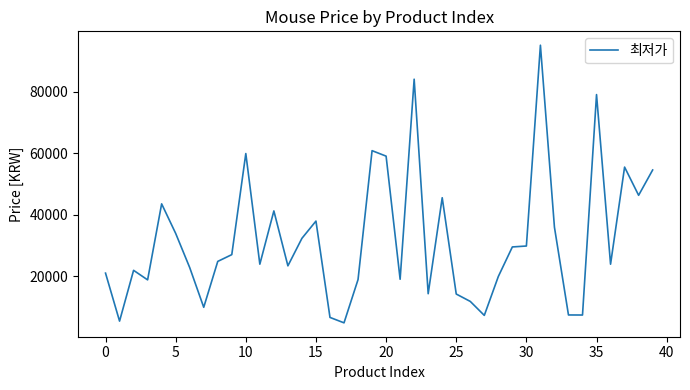

What is the difference between the maximum and minimum values?

90200